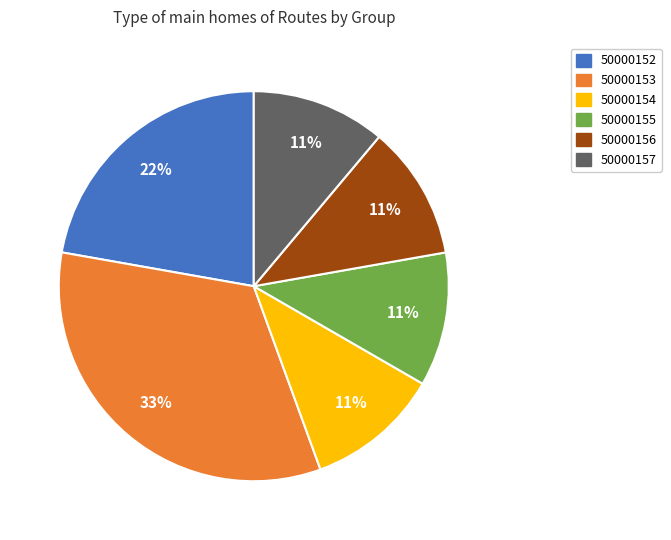

How many slices are in this pie chart?

6